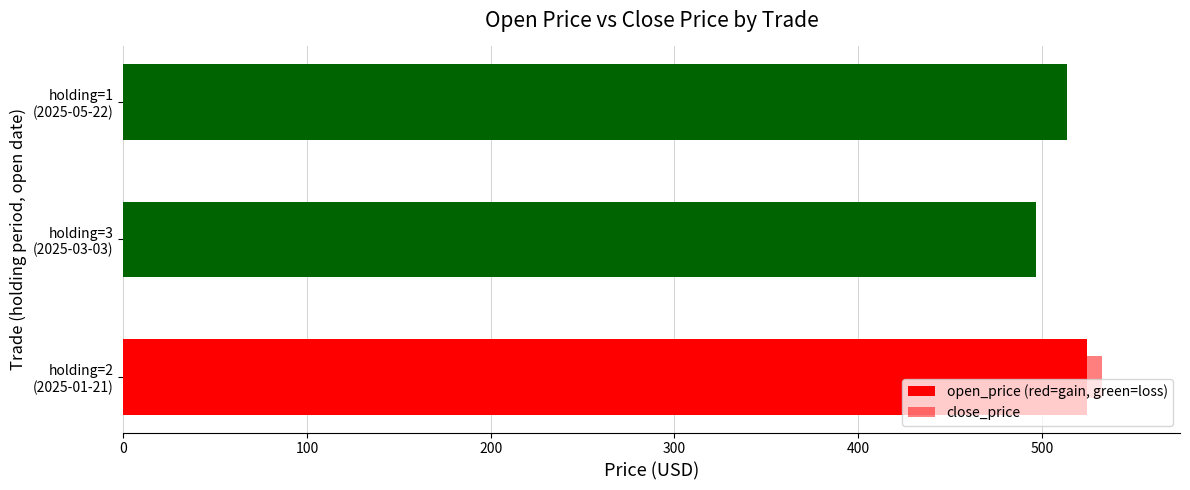

Count the number of data series in this chart.

2